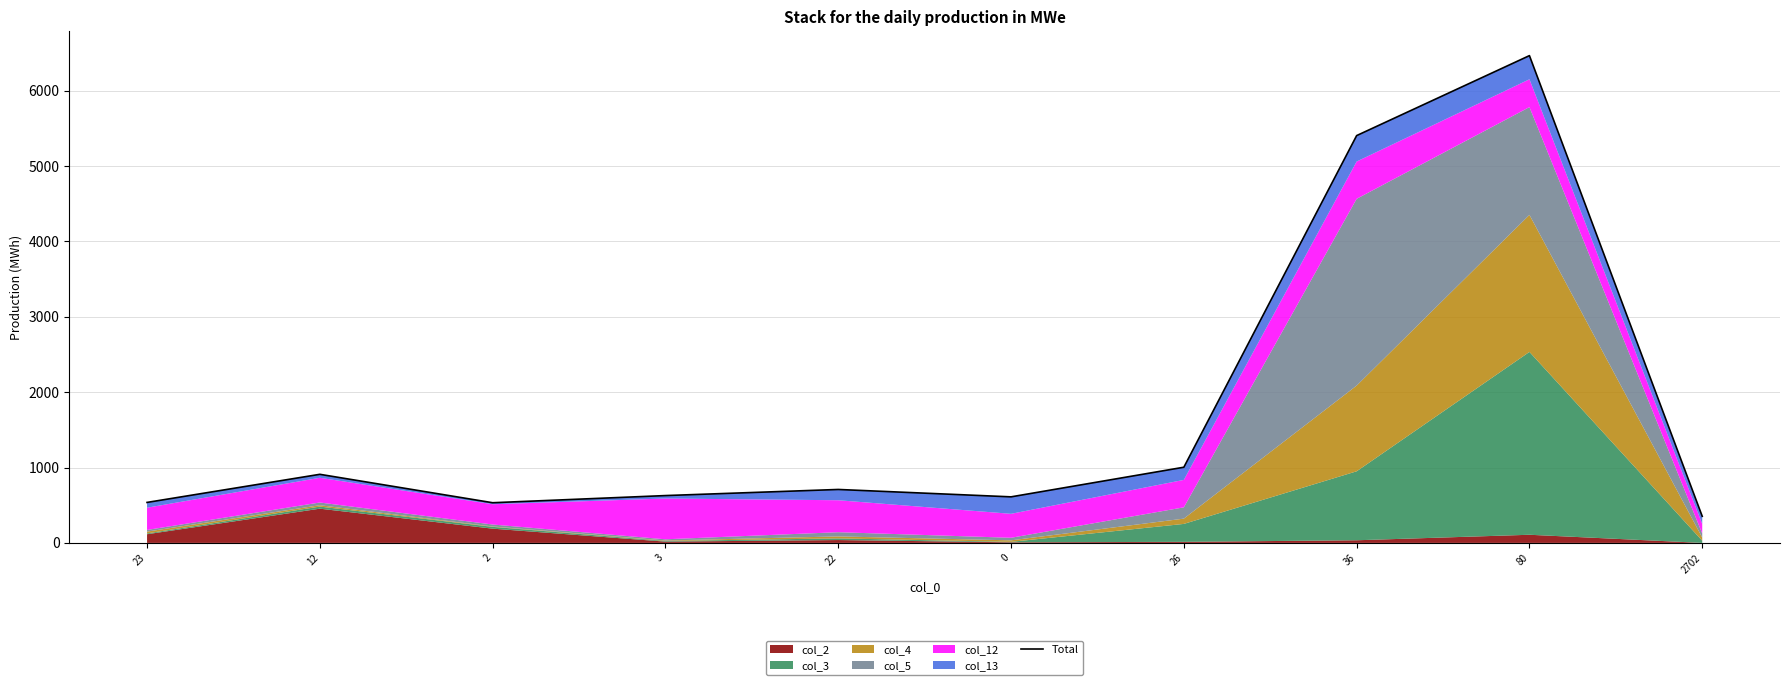

True or false: the data shows 465 at 22.

False